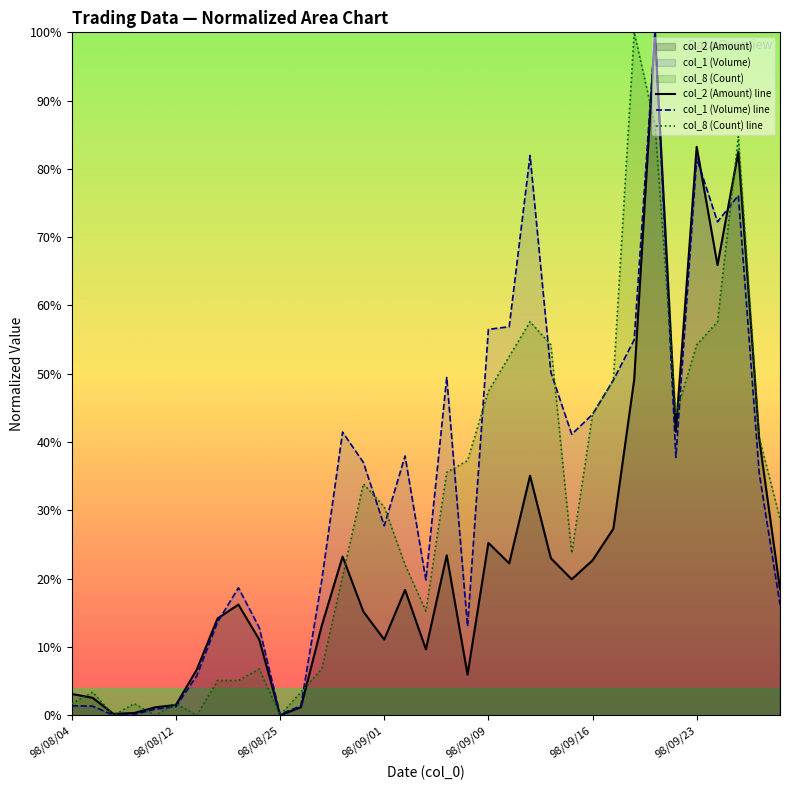

What position from the right is 98/09/09?

15